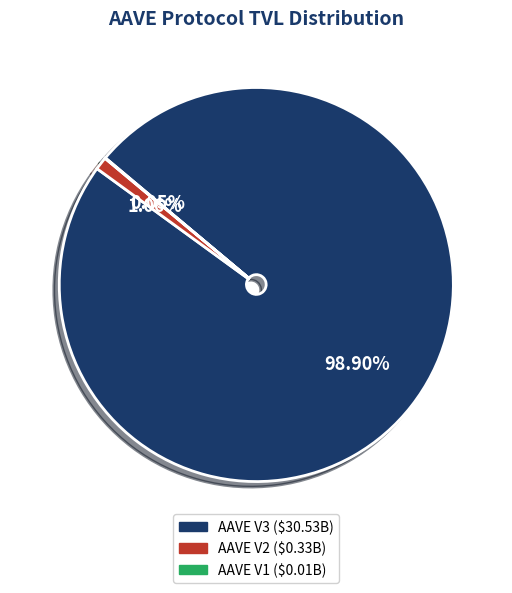

Which has a higher value, AAVE V2 or AAVE V3?

AAVE V3